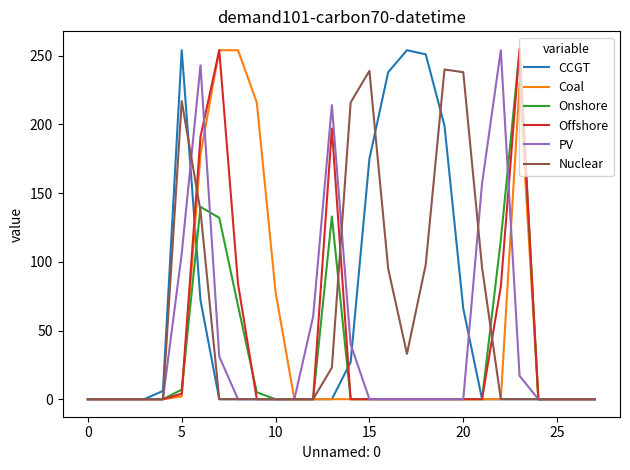

What is the greatest value displayed?

255